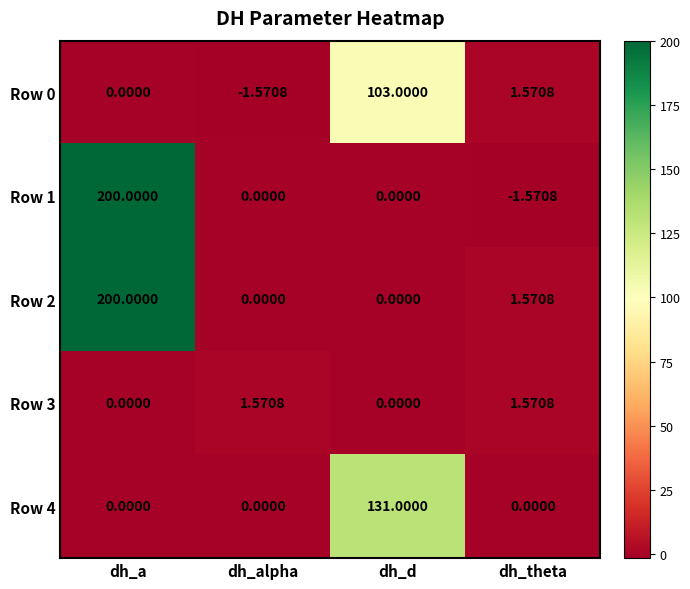

Which category has the highest value in the Row 2 series?

dh_a